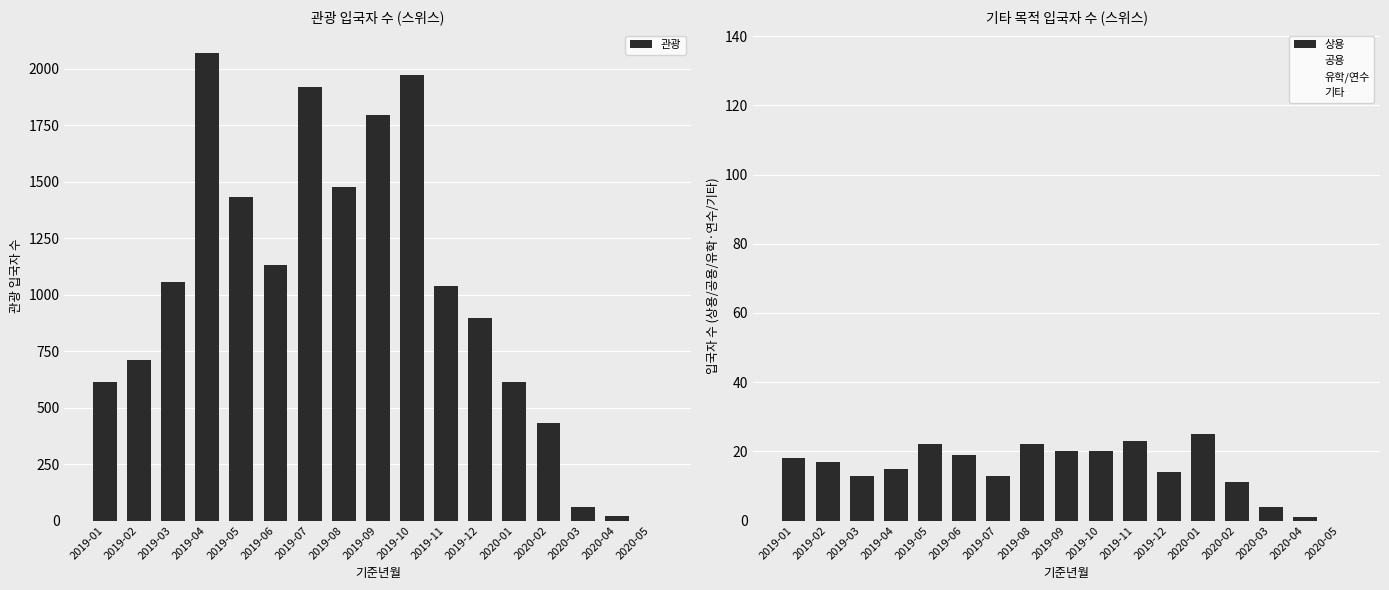

How many data points in 관광 are less than 1037?

8